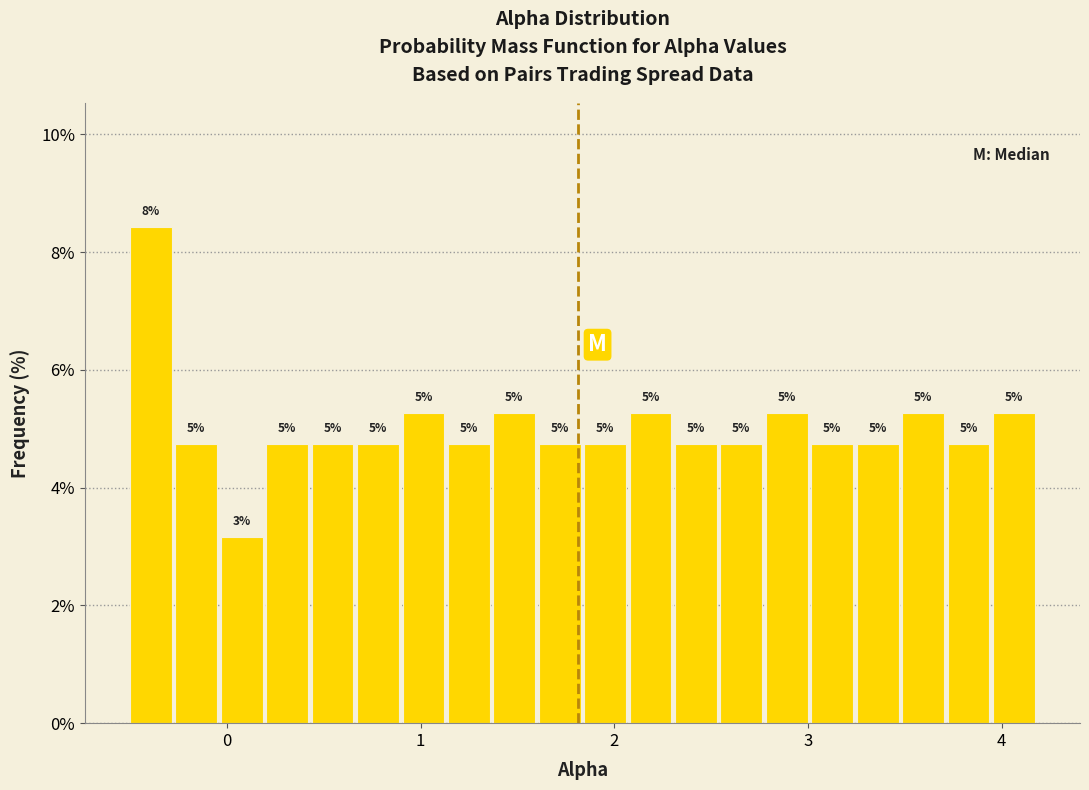

Around what value on the x-axis is the tallest bar? Give the approximate position of its centre, as read against the axis.

-0.4